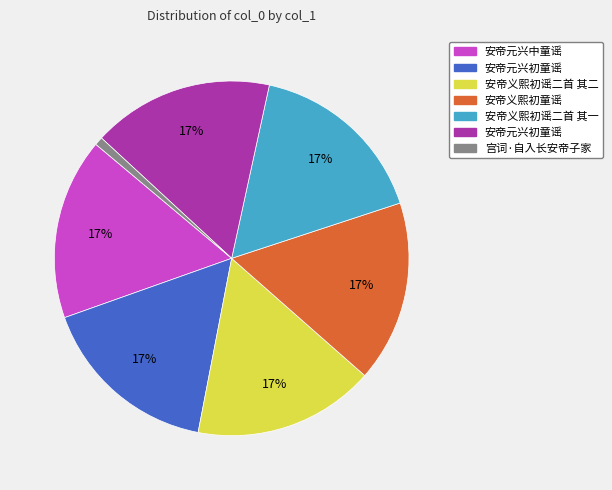

To the nearest percent, what is the average slice percentage?

14%